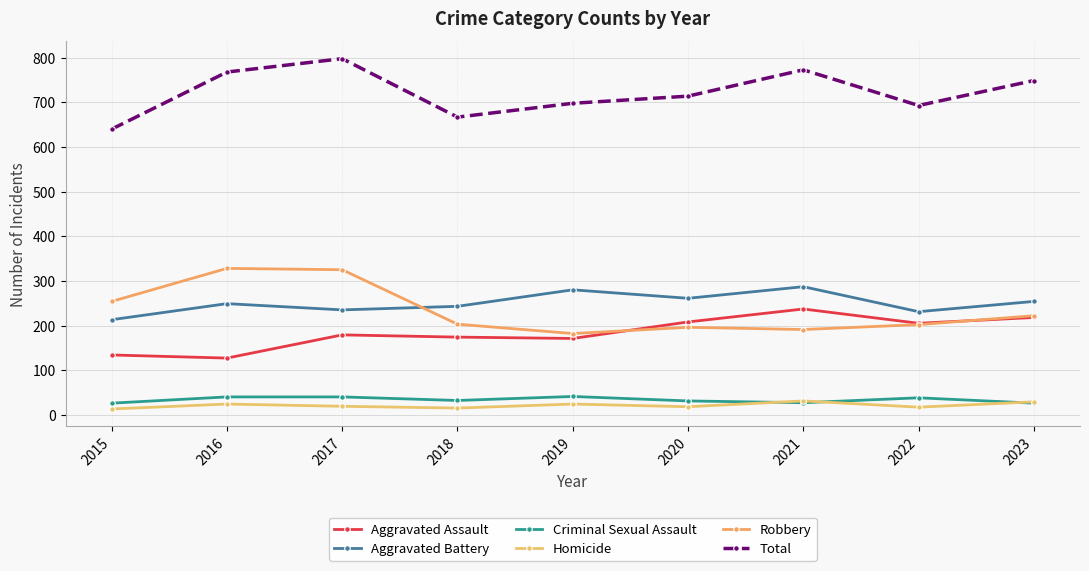

What is the average value of the Robbery series?

234